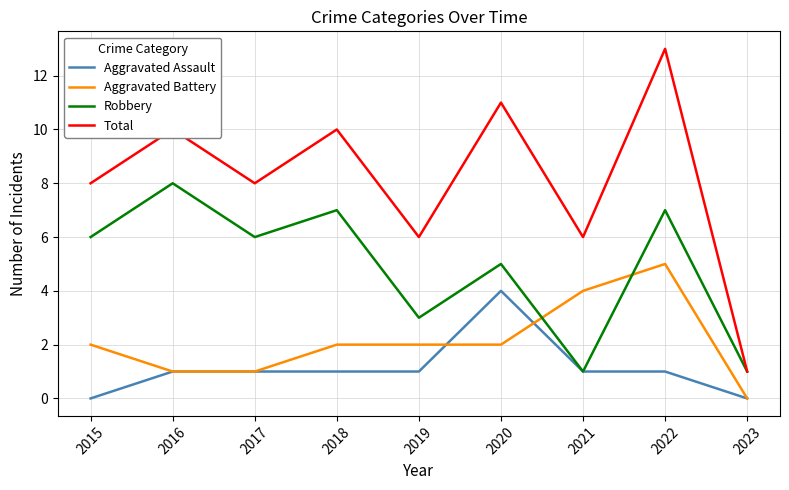

Read the Total value at 2022.

13